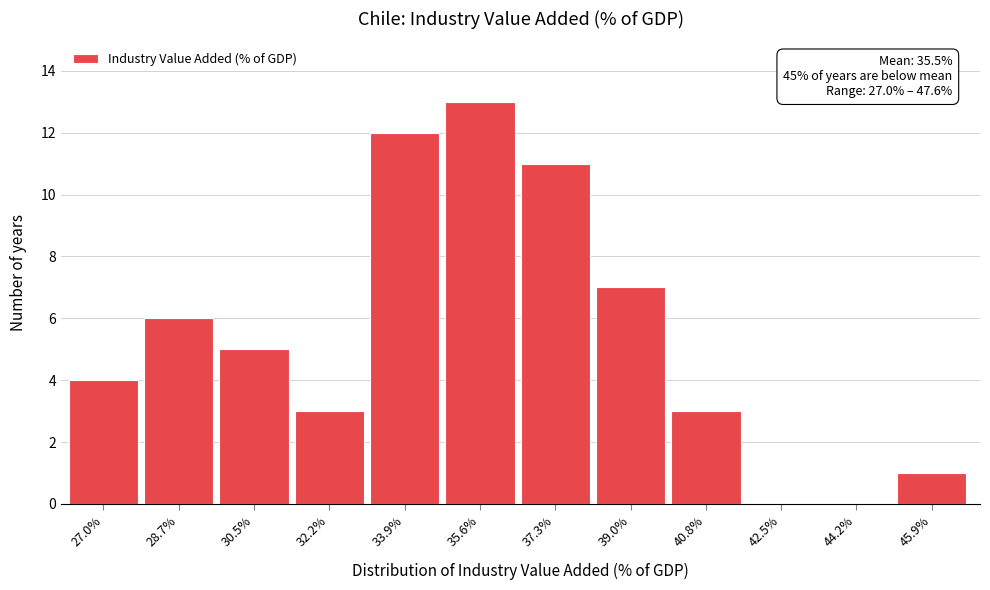

Reading left to right, what are all the values shown in this chart?

27.0%=4	28.7%=6	30.5%=5	32.2%=3	33.9%=12	35.6%=13	37.3%=11	39.0%=7	40.8%=3	42.5%=0	44.2%=0	45.9%=1